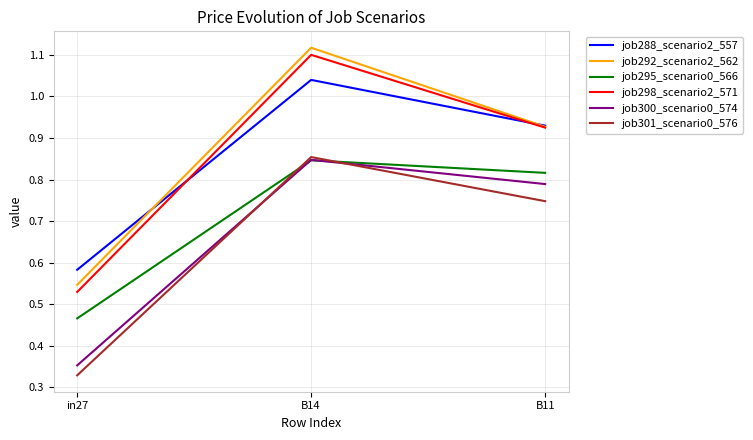

At which label is job300_scenario0_574 closest to 0?

in27